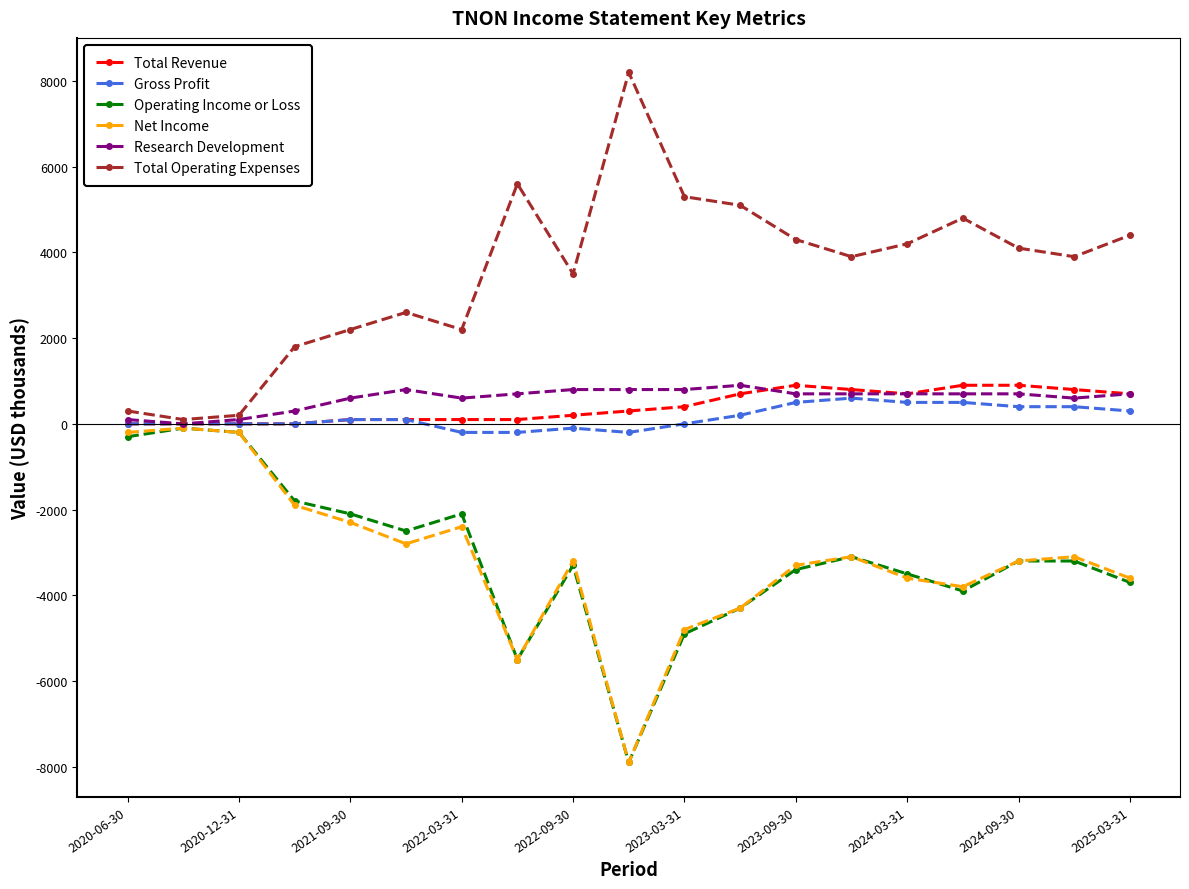

How many distinct data groups are displayed?

6